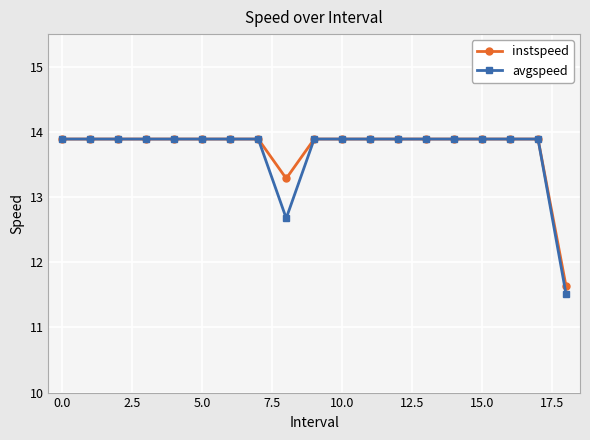

Reading right to left, transcribe all the data shown in this chart.

instspeed: 11.6	13.9	13.9	13.9	13.9	13.9	13.9	13.9	13.9	13.9	13.3	13.9	13.9	13.9	13.9	13.9	13.9	13.9	13.9
avgspeed: 11.5	13.9	13.9	13.9	13.9	13.9	13.9	13.9	13.9	13.9	12.7	13.9	13.9	13.9	13.9	13.9	13.9	13.9	13.9